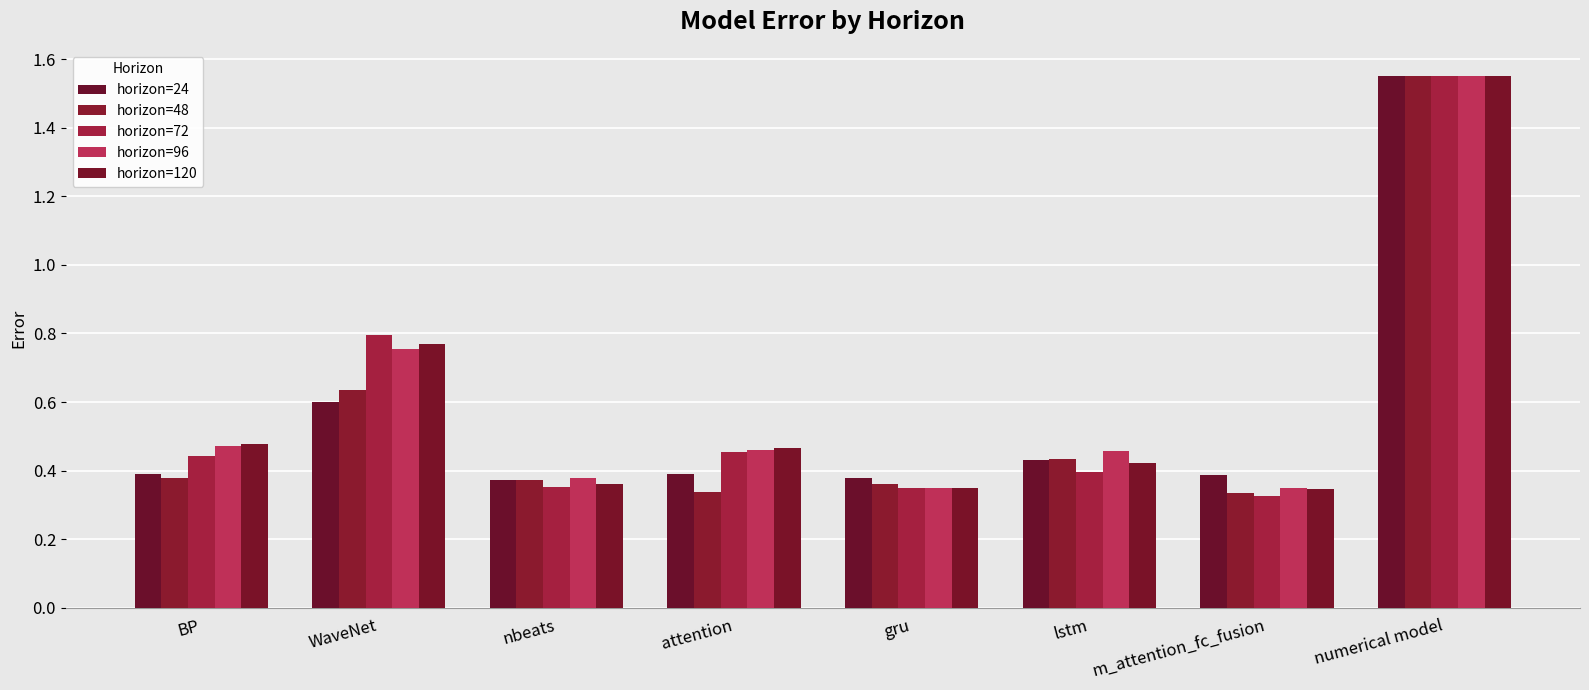

Which series has the widest spread of values?

horizon=72